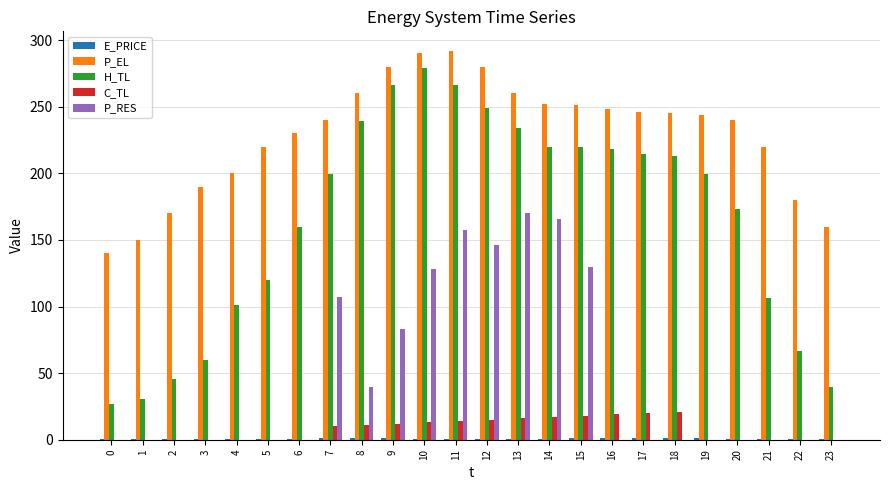

What is the sum of all H_TL values?

3945.5